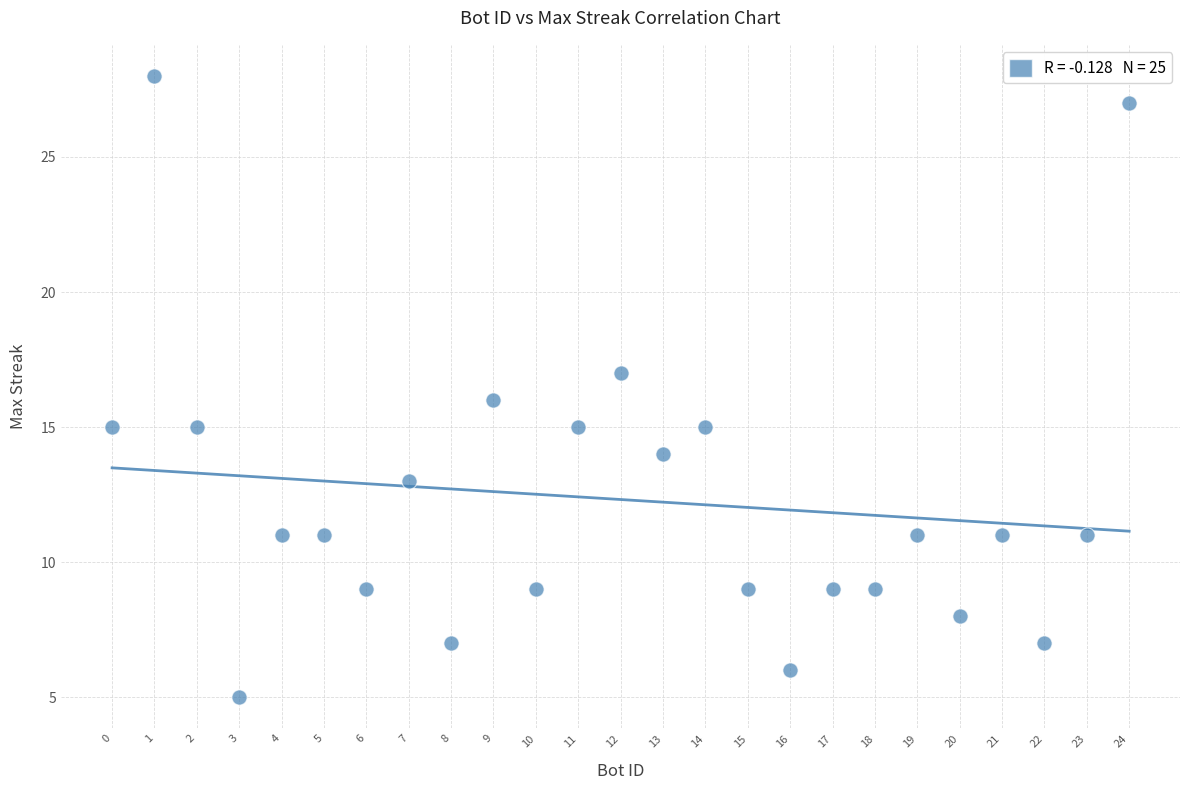

What is the range of X values (max minus min)?

24